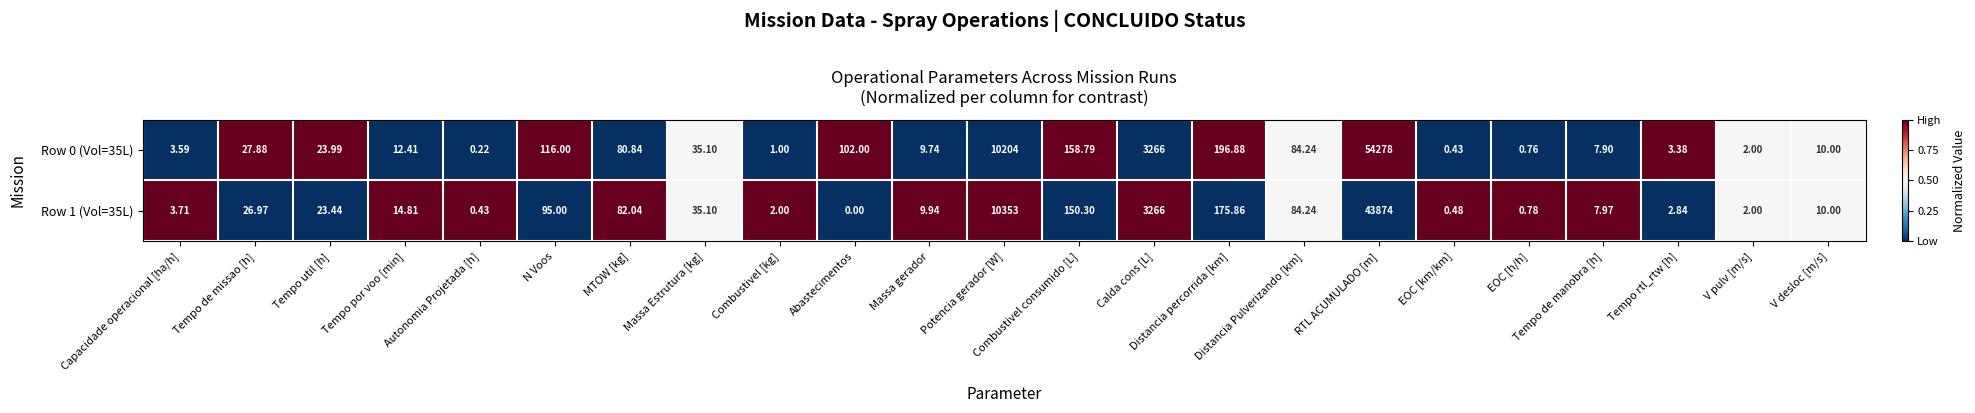

Where does the Row 0 (Vol=35L) series first go above 23?

Tempo de missao [h]